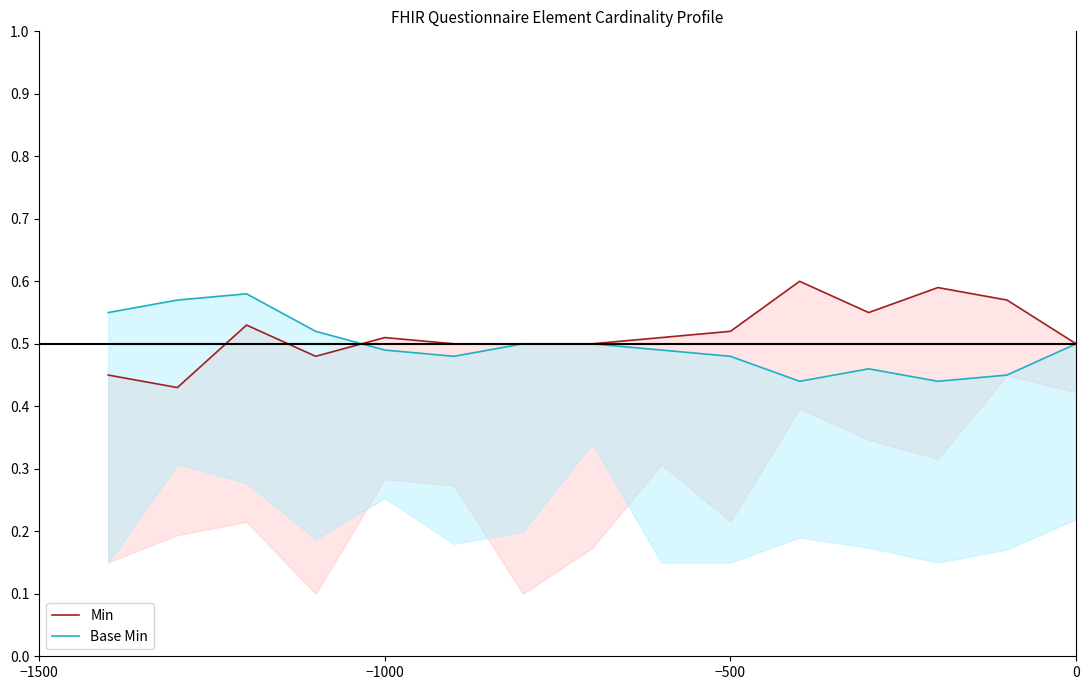

Is it true that Min equals 0.8 at 12?

False